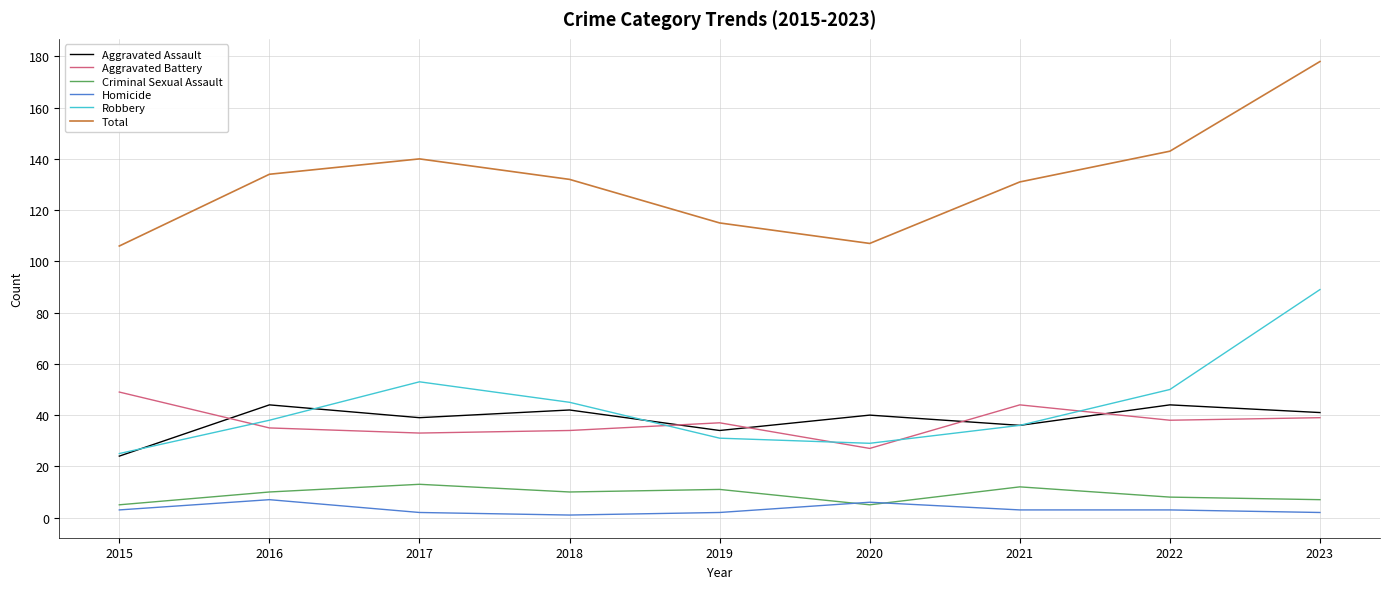

What is the sum of all Homicide values?

29